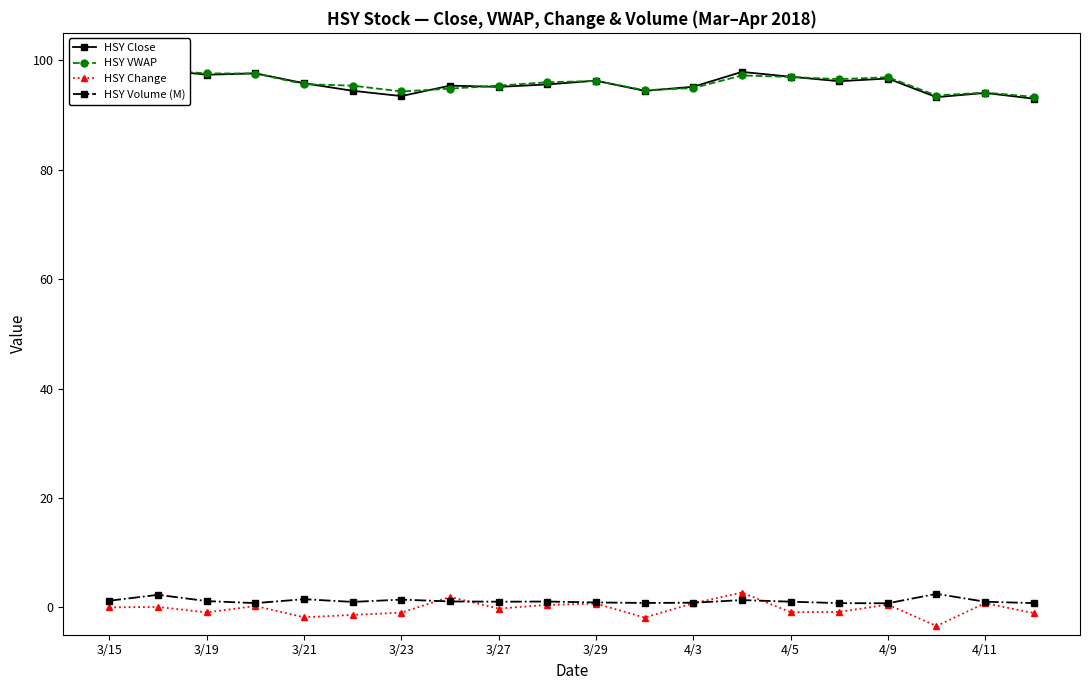

How many data points in HSY Volume (M) are less than 1?

8